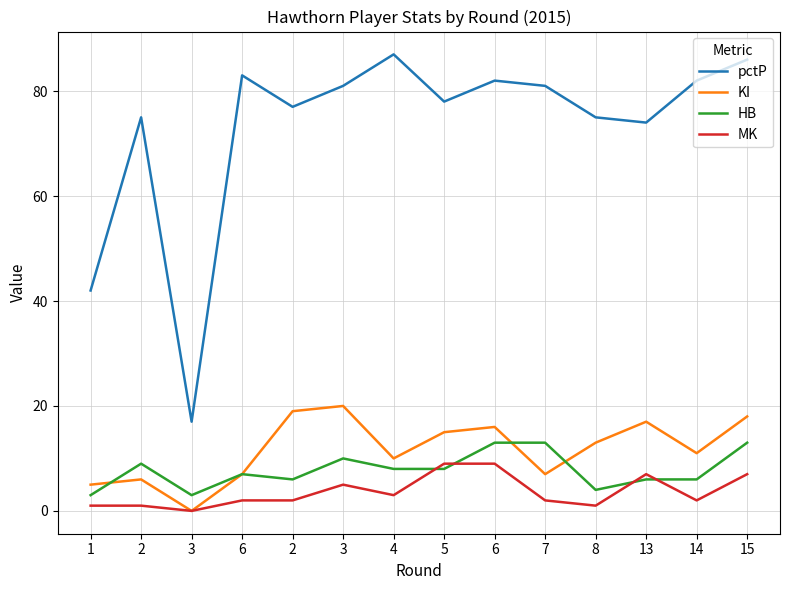

What are all the series names shown in the legend?

pctP, KI, HB, MK